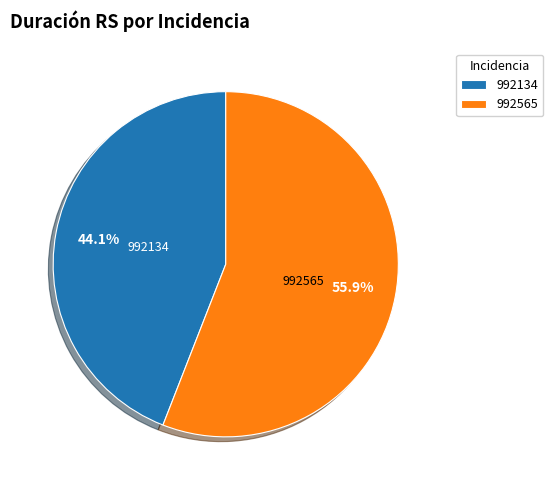

Which has a higher value, 992134 or 992565?

992565